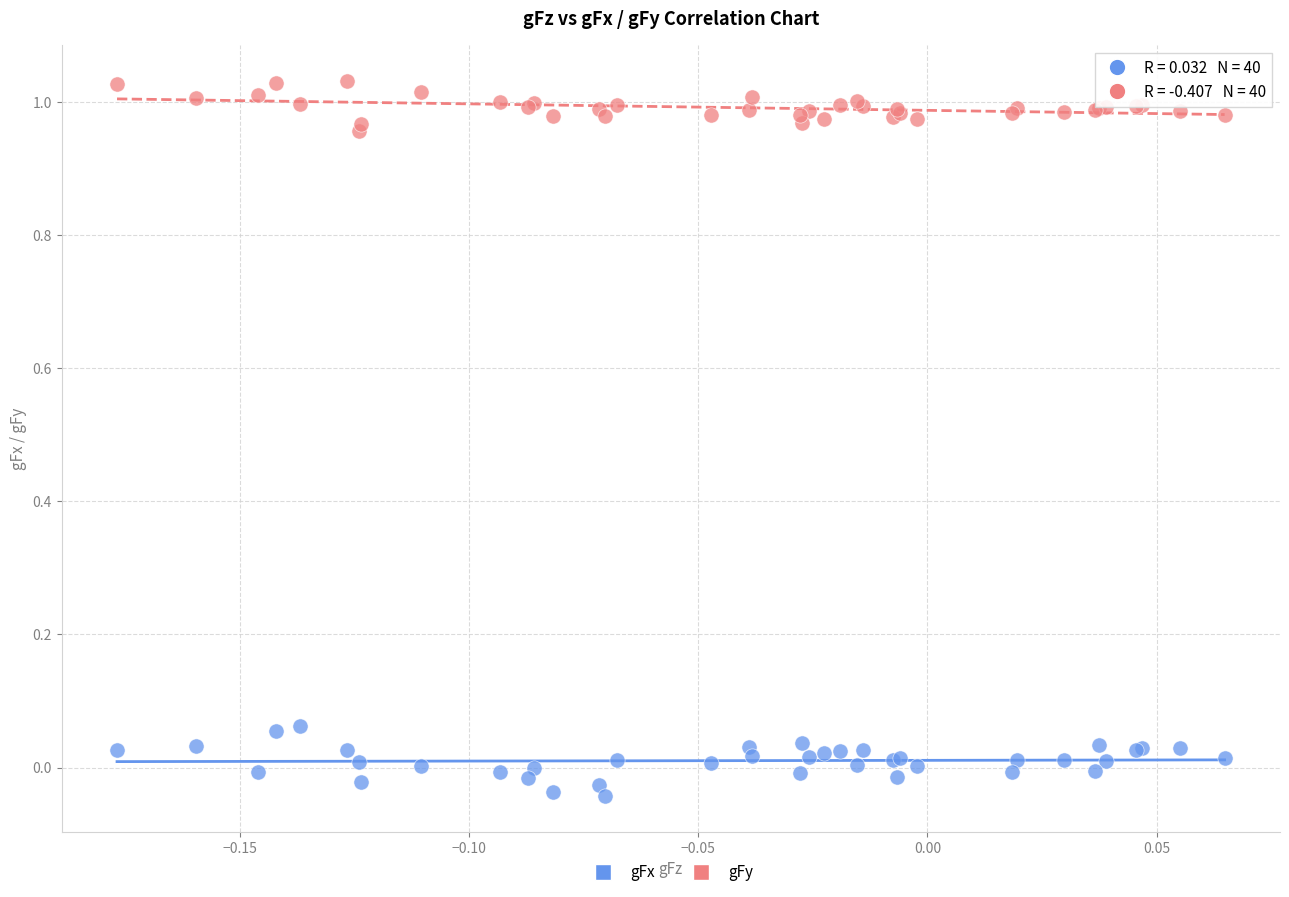

Which series contains the lowest Y value?

gFx